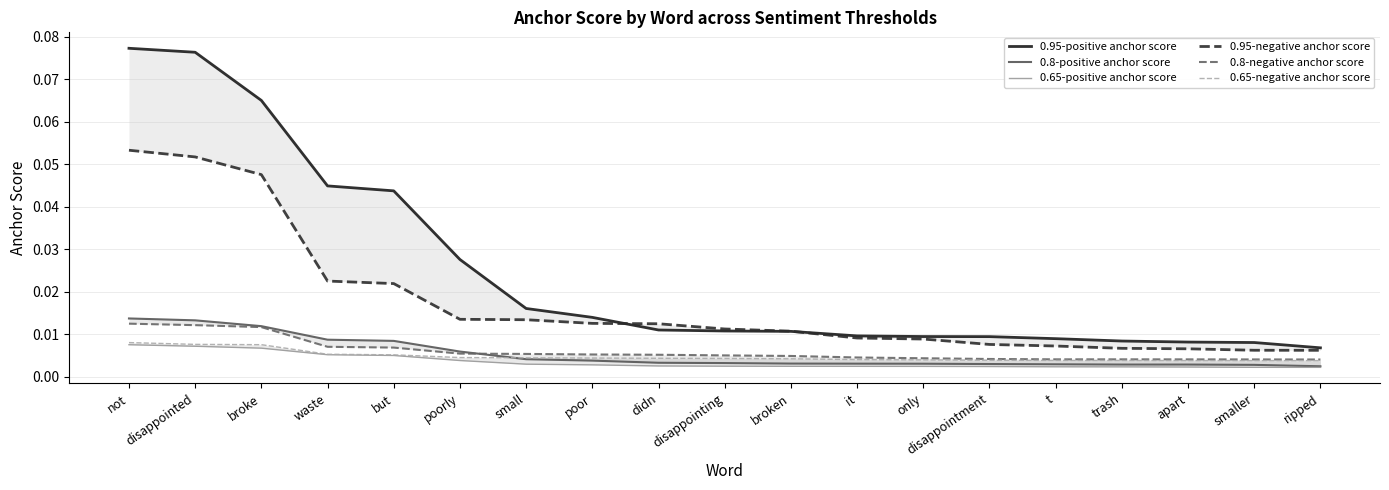

How many lines are shown in the chart?

6